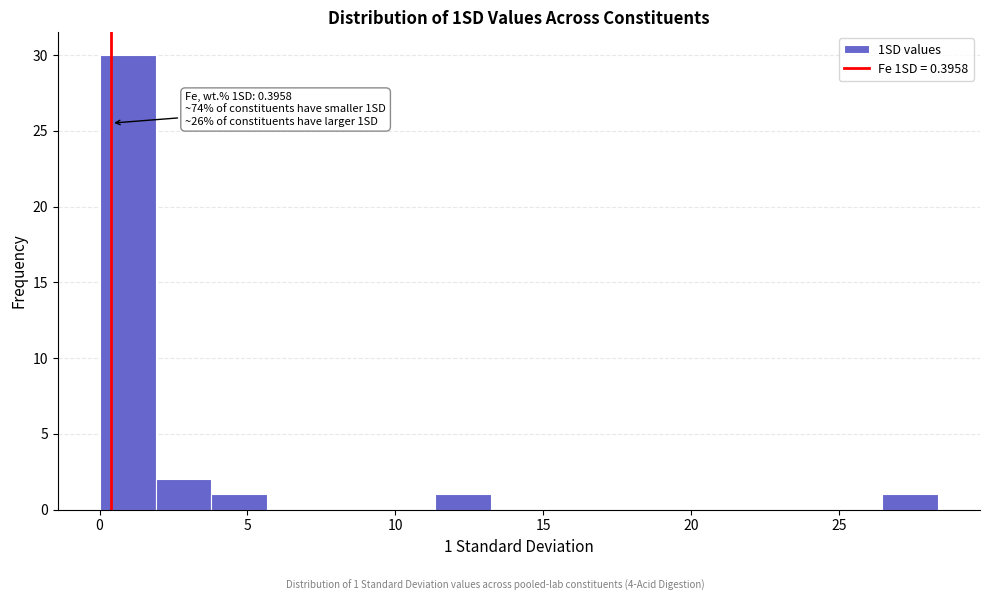

Read against the x-axis, roughly where is the centre of the tallest bar?

1.0